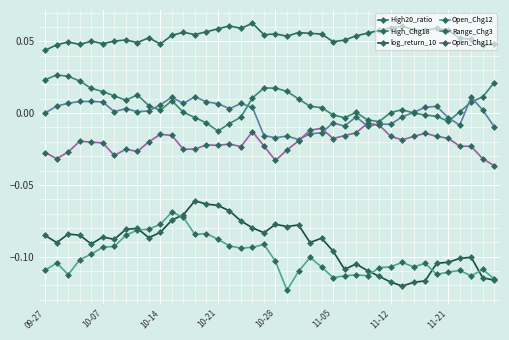

Which series has the widest spread of values?

log_return_10